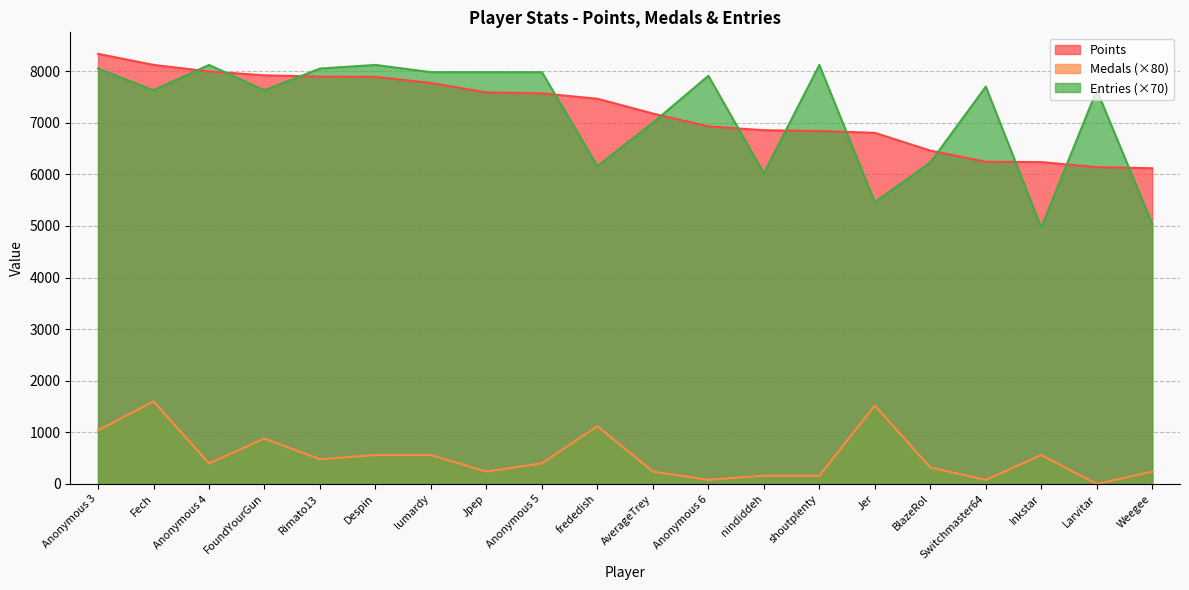

At which label does Entries reach its peak?

Anonymous 4